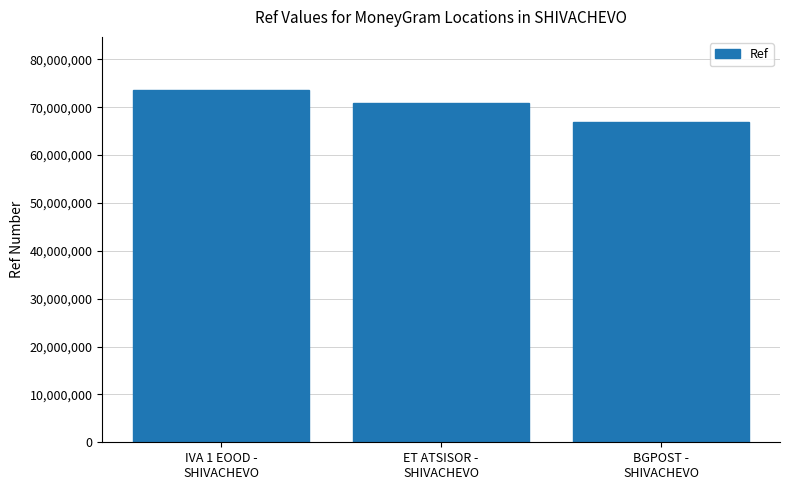

Between IVA 1 EOOD -
SHIVACHEVO and BGPOST -
SHIVACHEVO, which is larger?

IVA 1 EOOD -
SHIVACHEVO